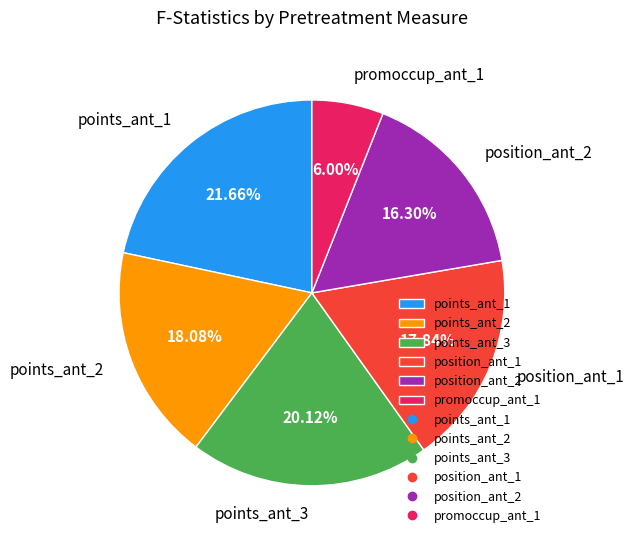

Combined, do points_ant_1 and position_ant_2 account for over 50%?

No